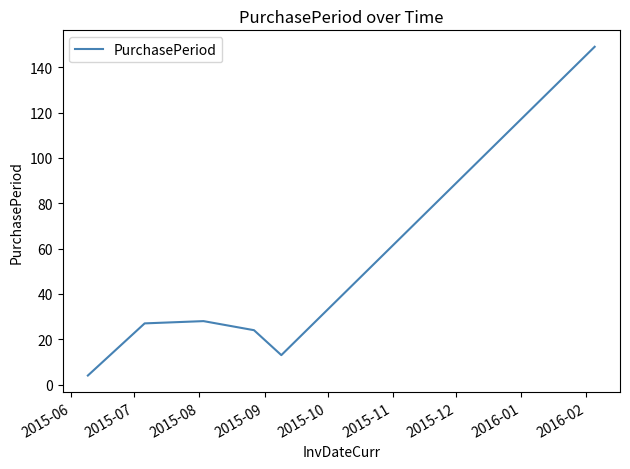

What is the minimum value shown in the chart?

4